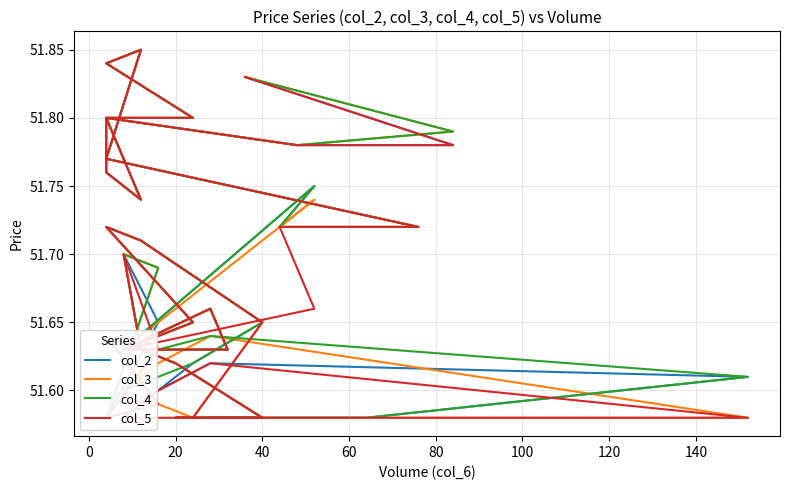

The col_3 series shows 78.1 at 20. True or false?

False